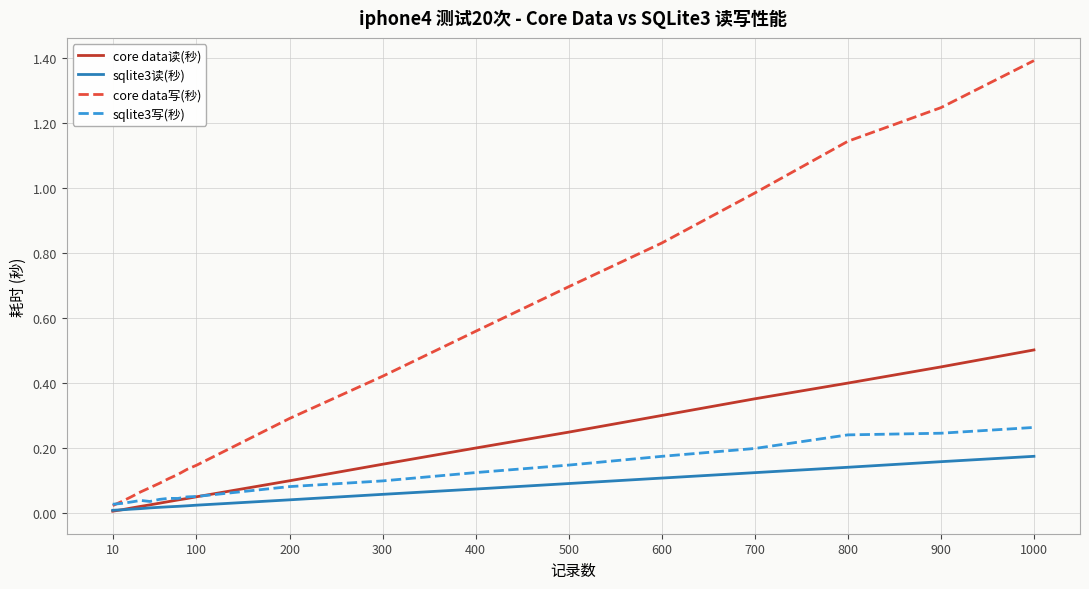

List the series in order of their peak value, lowest first.

sqlite3读(秒), sqlite3写(秒), core data读(秒), core data写(秒)